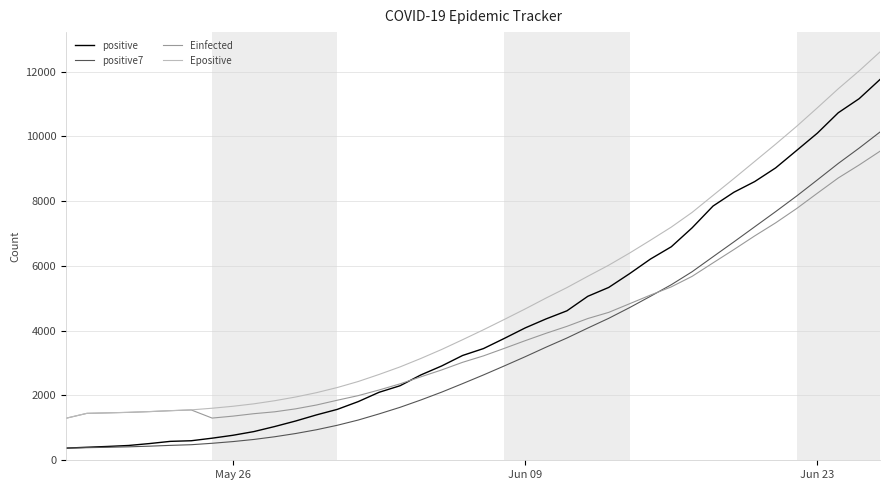

How many intersections are there between Einfected and positive?

1